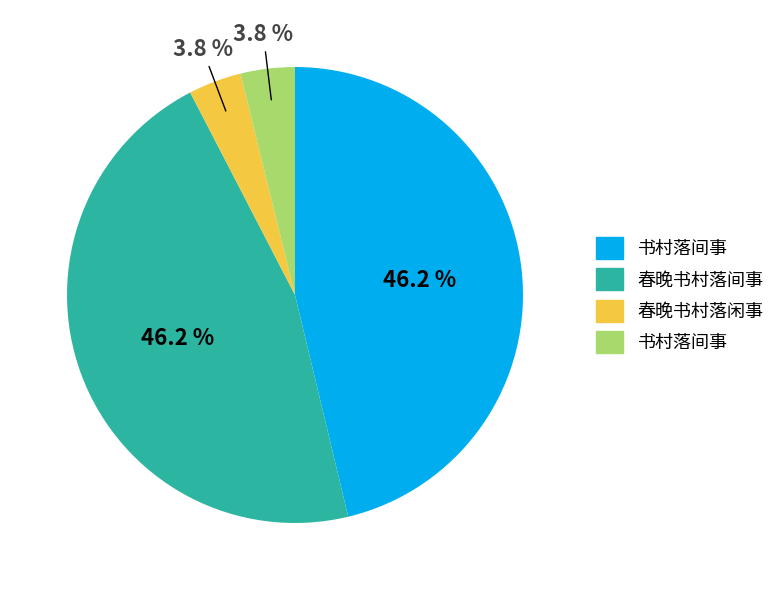

Does any single category account for the majority?

No